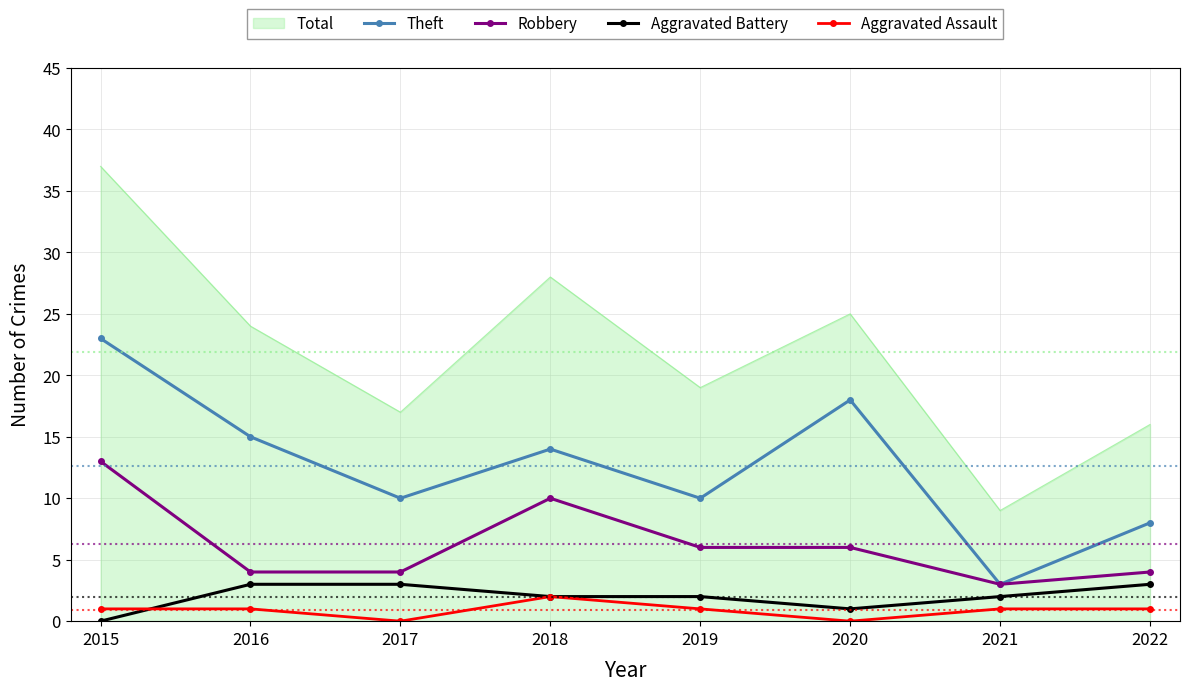

Between 2016 and 2021, which series saw the biggest shift?

Total